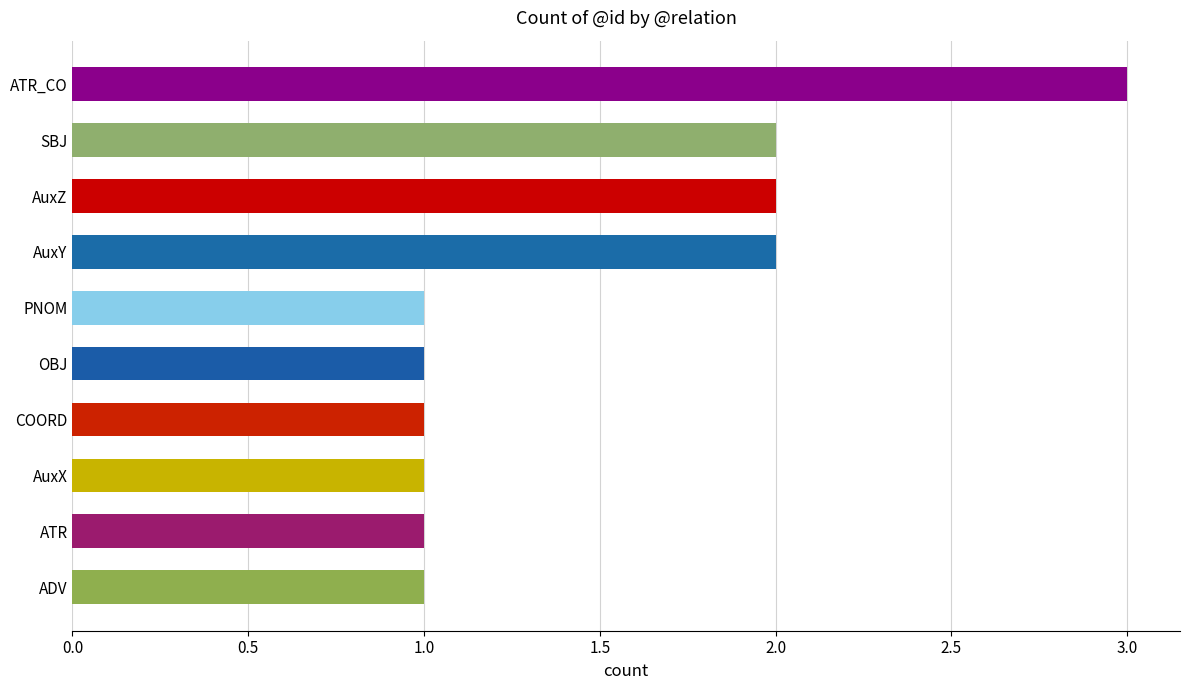

What is the sum of all values?

15